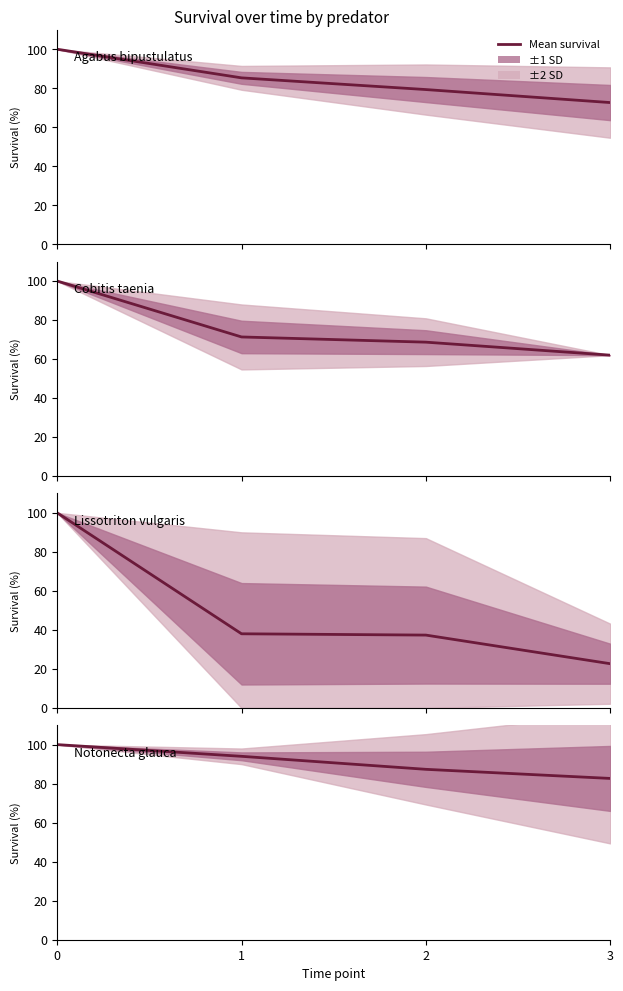

What is the value of the 4th point from the left?

82.7